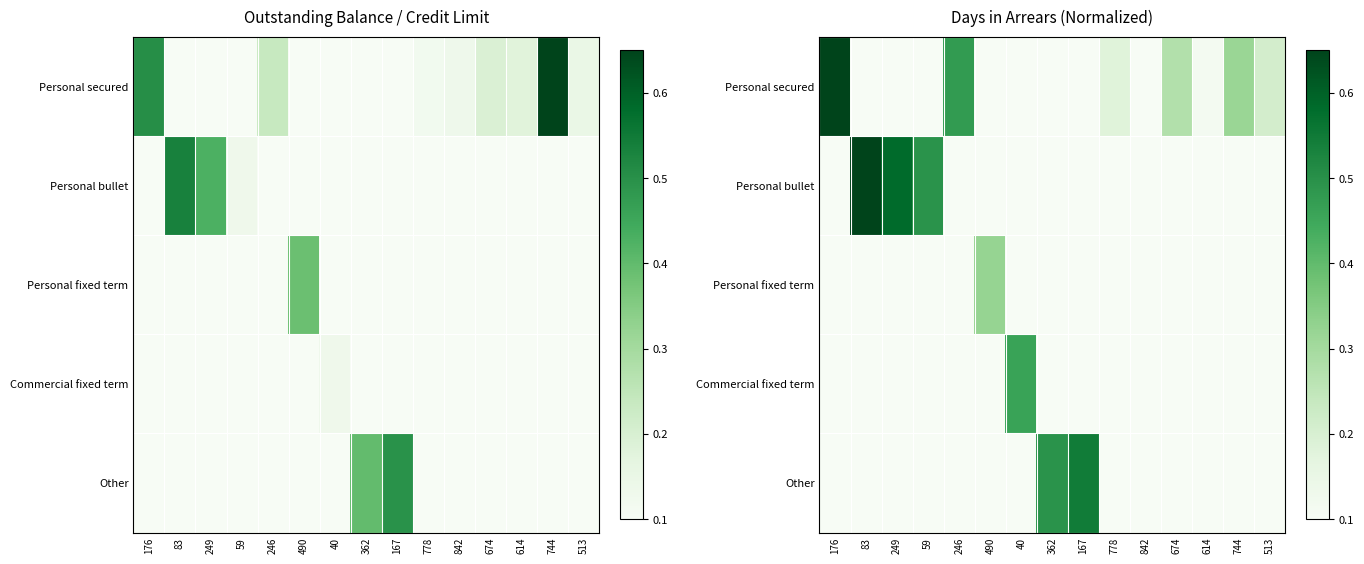

Which series has the largest total across all categories?

Personal secured